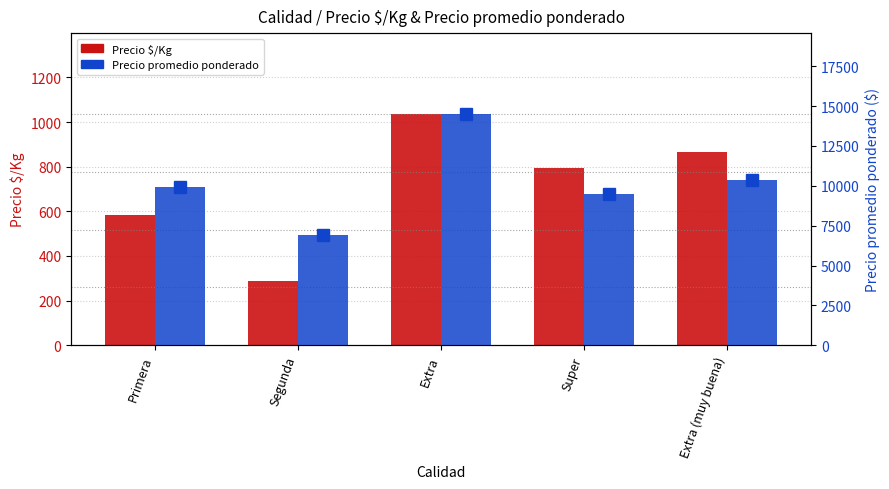

What are all the series names shown in the legend?

Precio $/Kg, Precio promedio ponderado